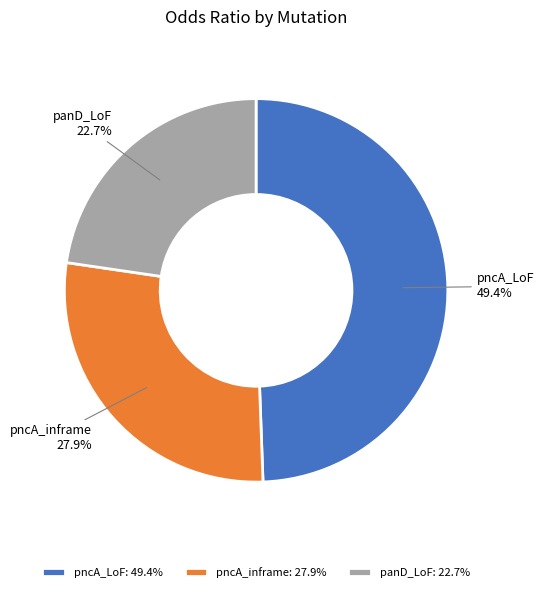

Which has a higher value, pncA_LoF or panD_LoF?

pncA_LoF